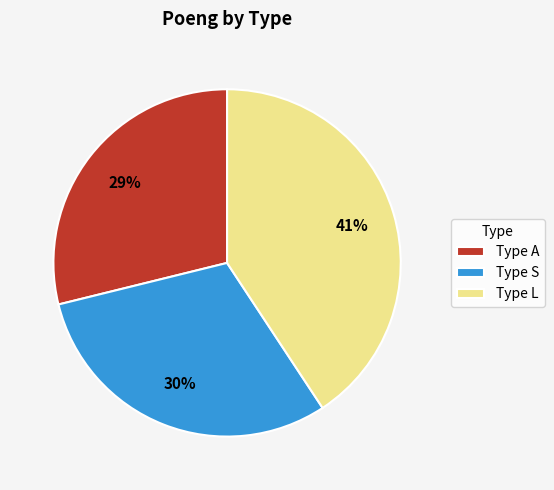

Combined, do Type S and Type A account for over 50%?

Yes